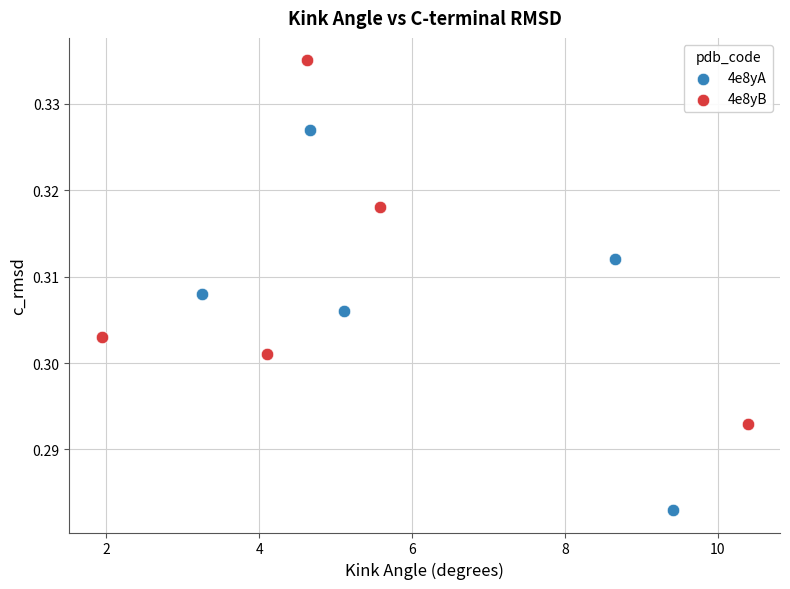

Which series has the widest spread of Y values?

4e8yA